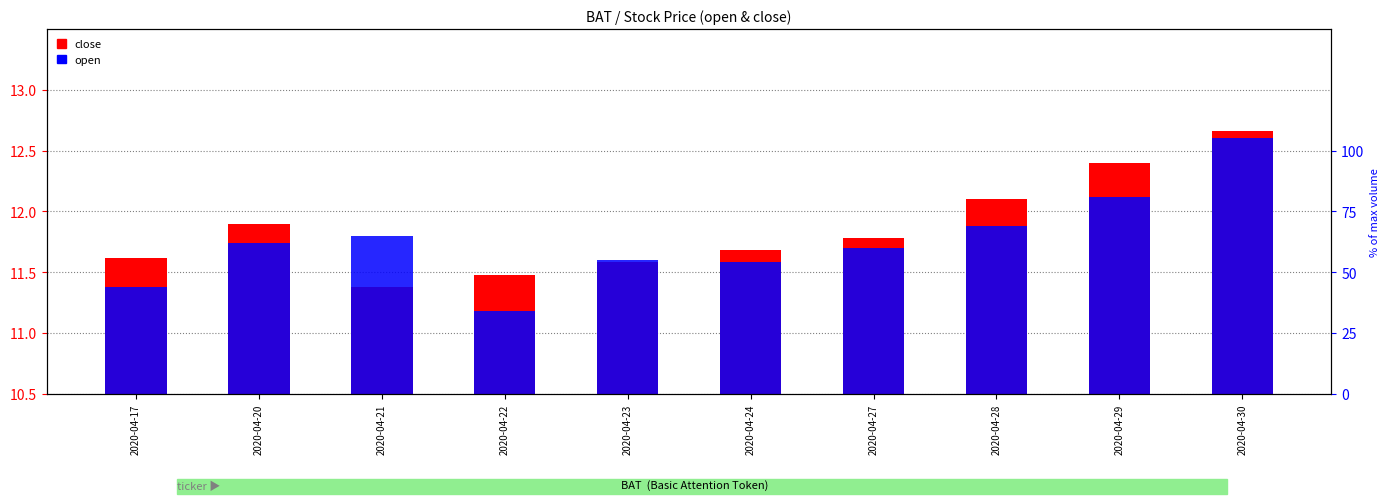

What is the difference between the highest and lowest values at 2020-04-28?

0.2